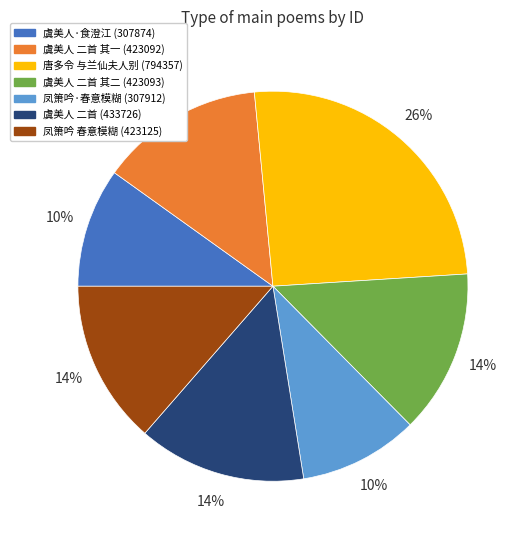

To the nearest percent, what portion does 虞美人·食澄江 (307874) represent?

10%